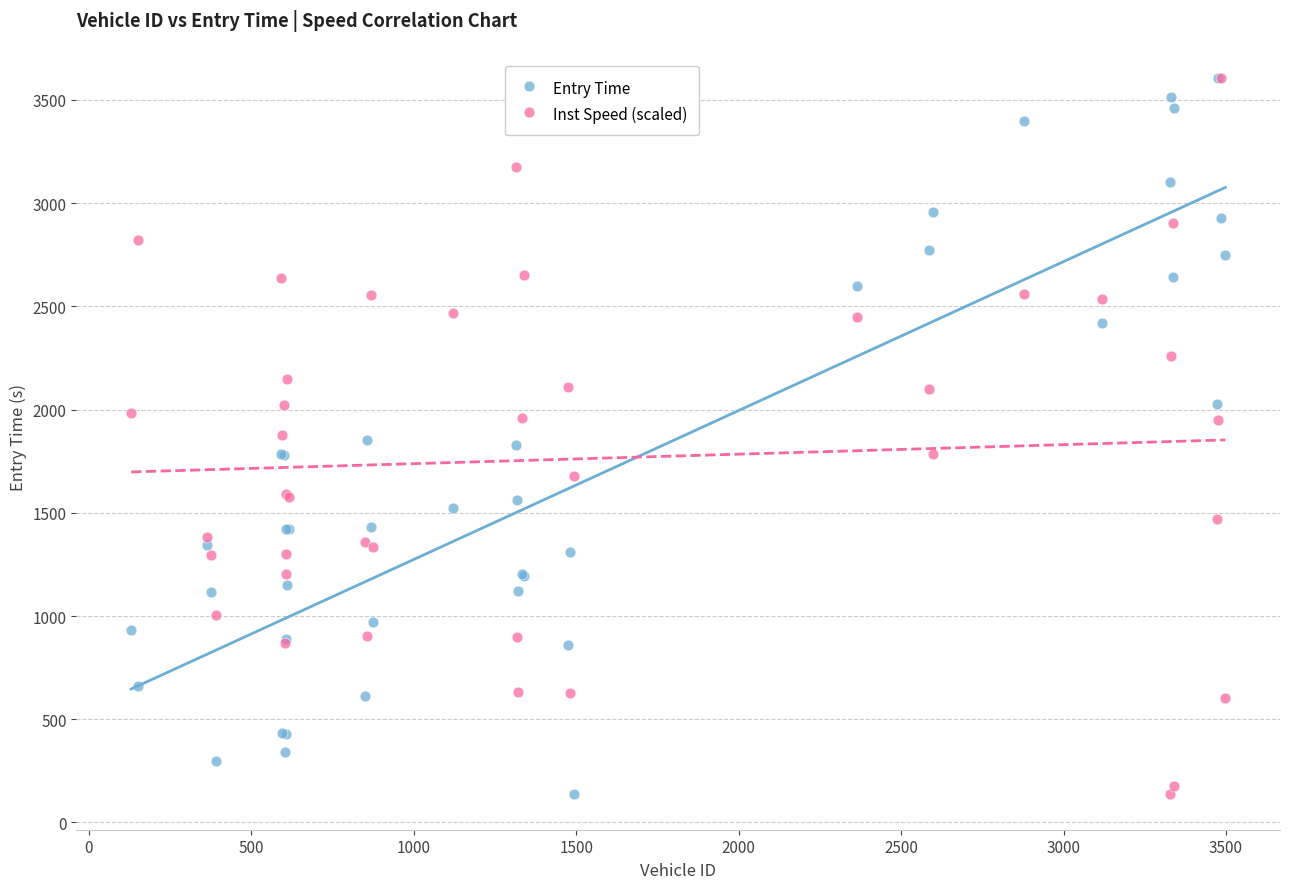

What are all the series names shown in the legend?

Entry Time, Inst Speed (scaled)